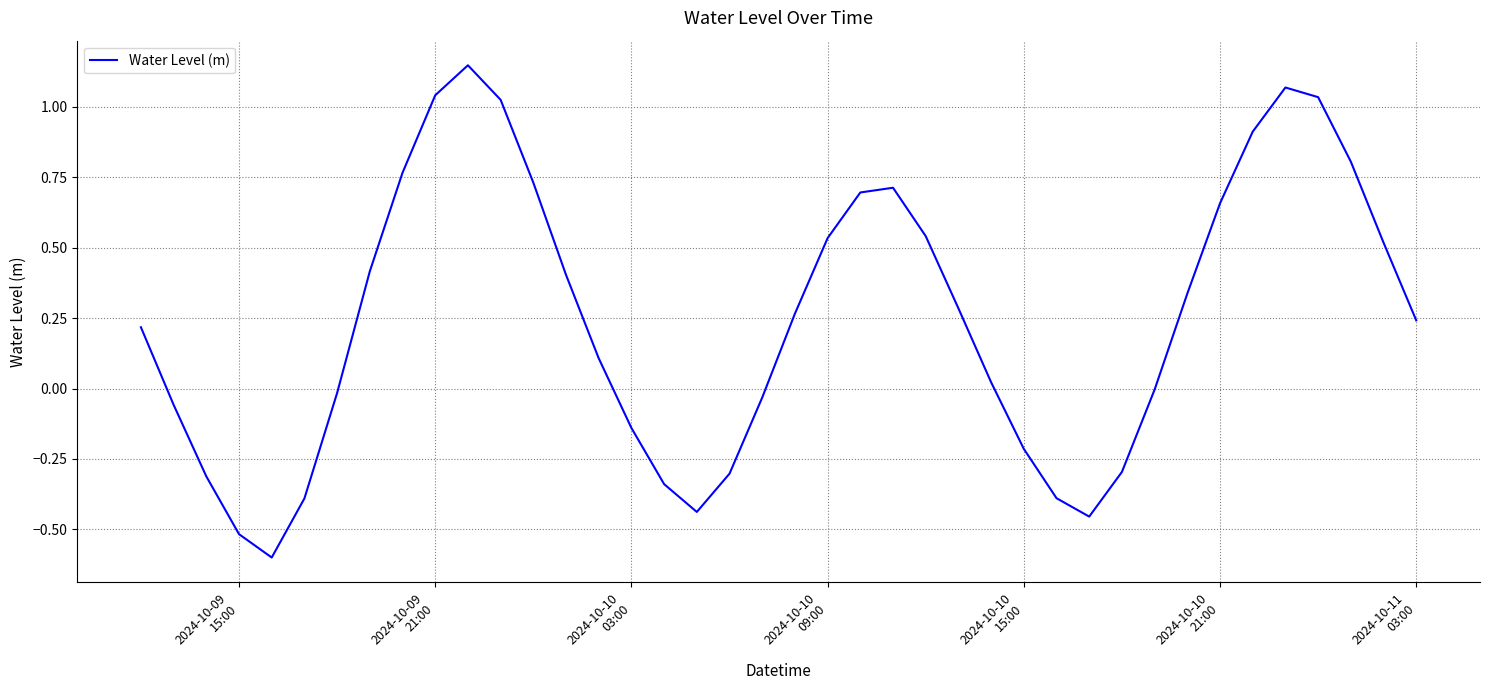

What is the difference between the maximum and minimum values?

1.7